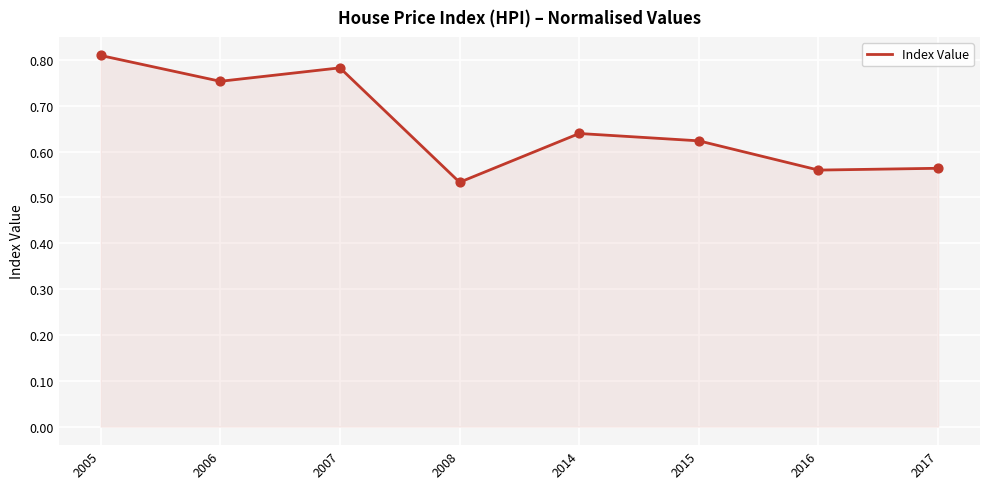

What is the change in value from 2007 to 2014?

-0.1